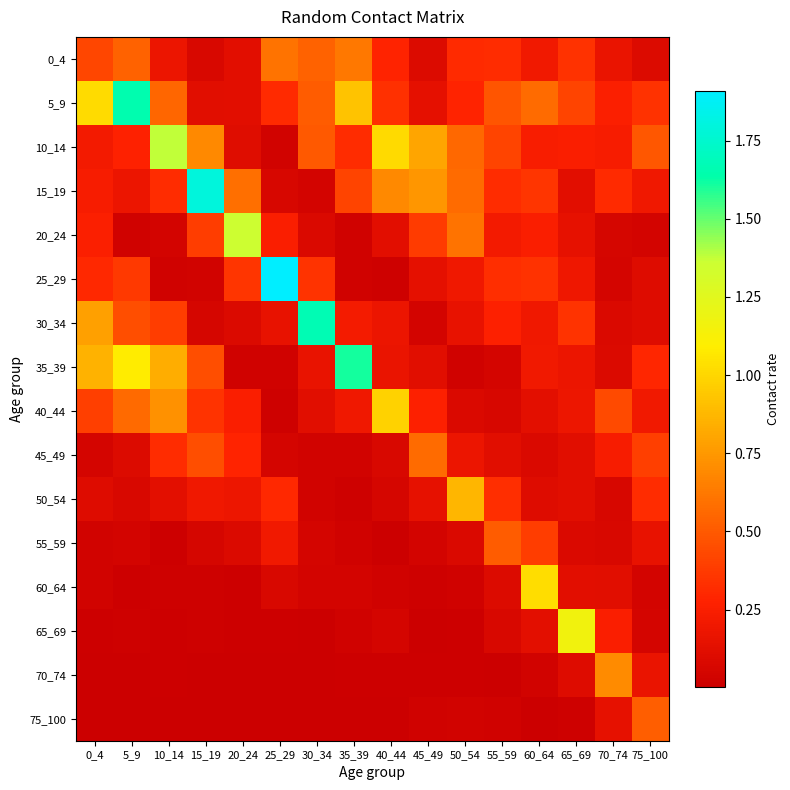

Reading left to right, transcribe all the data shown in this chart.

0_4: 0_4=0.4	5_9=0.5	10_14=0.2	15_19=0.1	20_24=0.1	25_29=0.6	30_34=0.5	35_39=0.6	40_44=0.3	45_49=0.1	50_54=0.3	55_59=0.3	60_64=0.2	65_69=0.3	70_74=0.2	75_100=0.1
5_9: 0_4=1.0	5_9=1.7	10_14=0.5	15_19=0.1	20_24=0.1	25_29=0.3	30_34=0.5	35_39=0.9	40_44=0.3	45_49=0.1	50_54=0.3	55_59=0.5	60_64=0.6	65_69=0.4	70_74=0.3	75_100=0.3
10_14: 0_4=0.2	5_9=0.3	10_14=1.4	15_19=0.7	20_24=0.1	25_29=0.0	30_34=0.5	35_39=0.3	40_44=1.0	45_49=0.8	50_54=0.6	55_59=0.4	60_64=0.2	65_69=0.3	70_74=0.2	75_100=0.5
15_19: 0_4=0.2	5_9=0.2	10_14=0.3	15_19=1.8	20_24=0.6	25_29=0.1	30_34=0.0	35_39=0.4	40_44=0.7	45_49=0.7	50_54=0.6	55_59=0.3	60_64=0.4	65_69=0.1	70_74=0.3	75_100=0.2
20_24: 0_4=0.3	5_9=0.0	10_14=0.0	15_19=0.4	20_24=1.4	25_29=0.3	30_34=0.1	35_39=0.0	40_44=0.1	45_49=0.4	50_54=0.6	55_59=0.2	60_64=0.2	65_69=0.1	70_74=0.1	75_100=0.0
25_29: 0_4=0.3	5_9=0.4	10_14=0.0	15_19=0.0	20_24=0.4	25_29=1.9	30_34=0.3	35_39=0.0	40_44=0.0	45_49=0.1	50_54=0.2	55_59=0.3	60_64=0.3	65_69=0.2	70_74=0.0	75_100=0.1
30_34: 0_4=0.8	5_9=0.5	10_14=0.4	15_19=0.1	20_24=0.1	25_29=0.2	30_34=1.7	35_39=0.2	40_44=0.2	45_49=0.0	50_54=0.2	55_59=0.3	60_64=0.2	65_69=0.3	70_74=0.1	75_100=0.1
35_39: 0_4=0.9	5_9=1.1	10_14=0.8	15_19=0.5	20_24=0.0	25_29=0.0	30_34=0.2	35_39=1.6	40_44=0.2	45_49=0.1	50_54=0.0	55_59=0.1	60_64=0.2	65_69=0.2	70_74=0.1	75_100=0.3
40_44: 0_4=0.4	5_9=0.6	10_14=0.7	15_19=0.3	20_24=0.3	25_29=0.0	30_34=0.1	35_39=0.2	40_44=1.0	45_49=0.3	50_54=0.1	55_59=0.1	60_64=0.1	65_69=0.2	70_74=0.4	75_100=0.2
45_49: 0_4=0.0	5_9=0.1	10_14=0.3	15_19=0.4	20_24=0.3	25_29=0.1	30_34=0.0	35_39=0.0	40_44=0.1	45_49=0.6	50_54=0.2	55_59=0.1	60_64=0.1	65_69=0.1	70_74=0.2	75_100=0.4
50_54: 0_4=0.1	5_9=0.1	10_14=0.1	15_19=0.2	20_24=0.2	25_29=0.3	30_34=0.0	35_39=0.0	40_44=0.1	45_49=0.1	50_54=0.9	55_59=0.3	60_64=0.1	65_69=0.1	70_74=0.1	75_100=0.3
55_59: 0_4=0.0	5_9=0.0	10_14=0.0	15_19=0.1	20_24=0.1	25_29=0.2	30_34=0.1	35_39=0.0	40_44=0.0	45_49=0.0	50_54=0.1	55_59=0.5	60_64=0.4	65_69=0.1	70_74=0.1	75_100=0.2
60_64: 0_4=0.0	5_9=0.0	10_14=0.0	15_19=0.0	20_24=0.0	25_29=0.1	30_34=0.0	35_39=0.0	40_44=0.0	45_49=0.0	50_54=0.0	55_59=0.1	60_64=1.0	65_69=0.1	70_74=0.1	75_100=0.0
65_69: 0_4=0.0	5_9=0.0	10_14=0.0	15_19=0.0	20_24=0.0	25_29=0.0	30_34=0.0	35_39=0.0	40_44=0.0	45_49=0.0	50_54=0.0	55_59=0.1	60_64=0.1	65_69=1.2	70_74=0.3	75_100=0.0
70_74: 0_4=0.0	5_9=0.0	10_14=0.0	15_19=0.0	20_24=0.0	25_29=0.0	30_34=0.0	35_39=0.0	40_44=0.0	45_49=0.0	50_54=0.0	55_59=0.0	60_64=0.0	65_69=0.1	70_74=0.7	75_100=0.2
75_100: 0_4=0.0	5_9=0.0	10_14=0.0	15_19=0.0	20_24=0.0	25_29=0.0	30_34=0.0	35_39=0.0	40_44=0.0	45_49=0.0	50_54=0.0	55_59=0.0	60_64=0.0	65_69=0.0	70_74=0.1	75_100=0.5